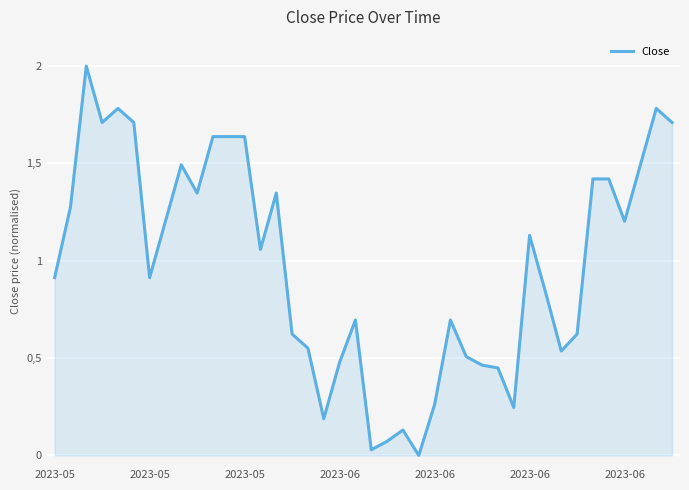

List the labels in order of value, smallest first.

23, 20, 21, 22, 17, 29, 24, 28, 27, 18, 26, 32, 16, 15, 33, 19, 25, 31, 2023-05, 2023-06, 13, 30, 7, 36, 2023-05, 9, 14, 34, 35, 8, 37, 10, 11, 12, 2023-06, 2023-06, 39, 2023-06, 38, 2023-05